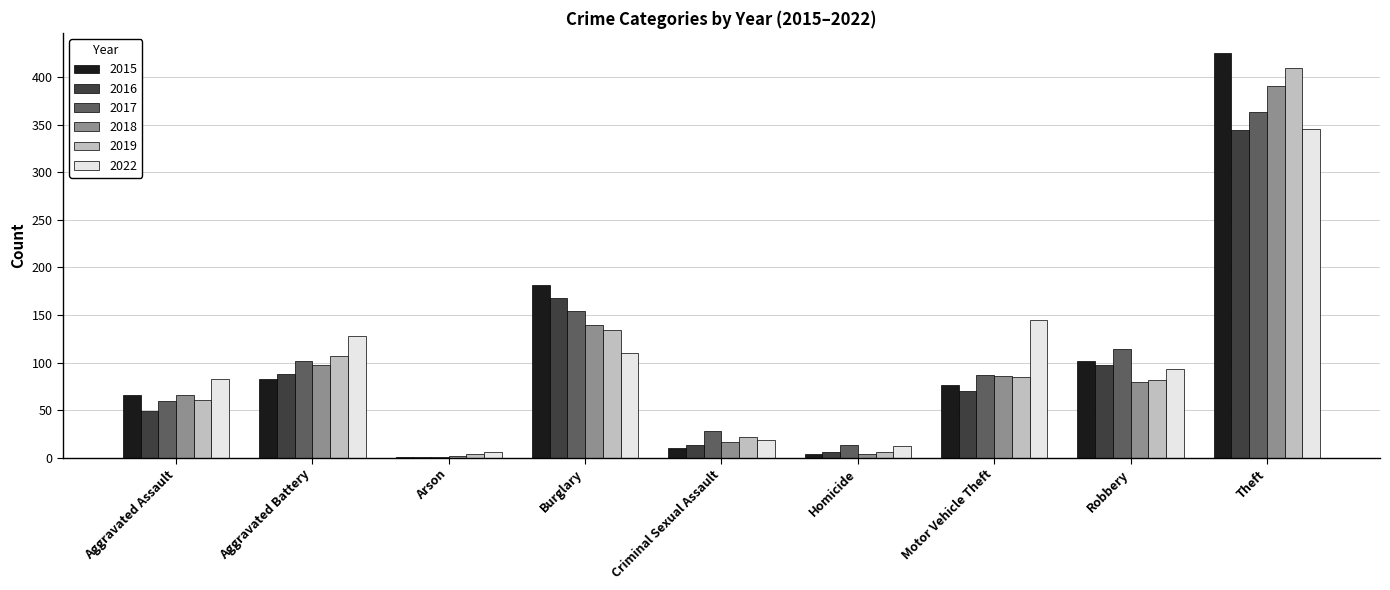

Are the bars horizontal?

No